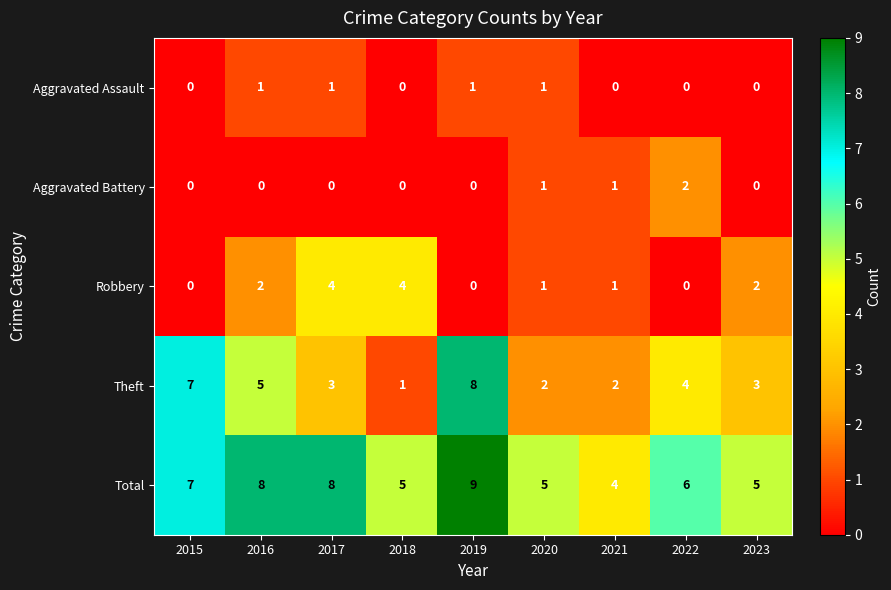

At which category does the chart reach its peak across all series?

2019